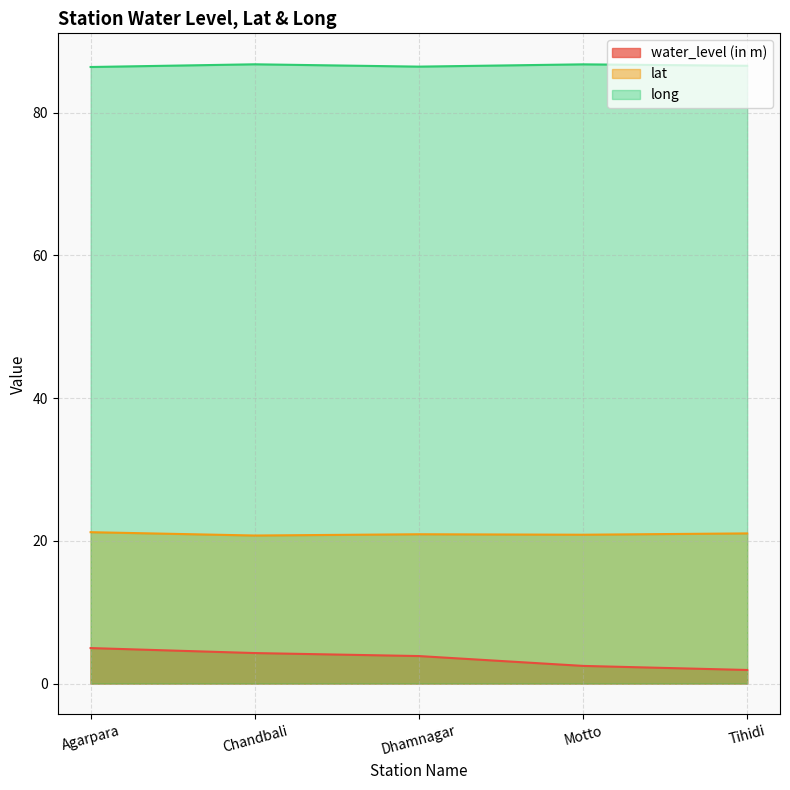

Where is lat nearest to the value 20?

Chandbali